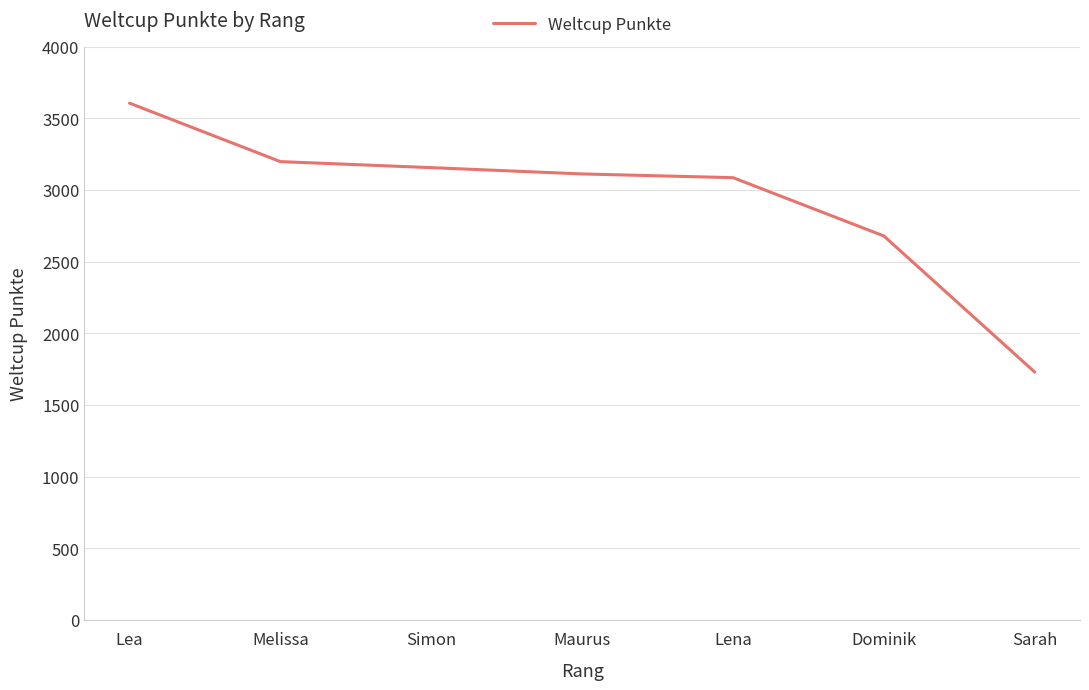

Reading right to left, what are all the values shown in this chart?

1730	2680	3087	3113	3157	3199	3607